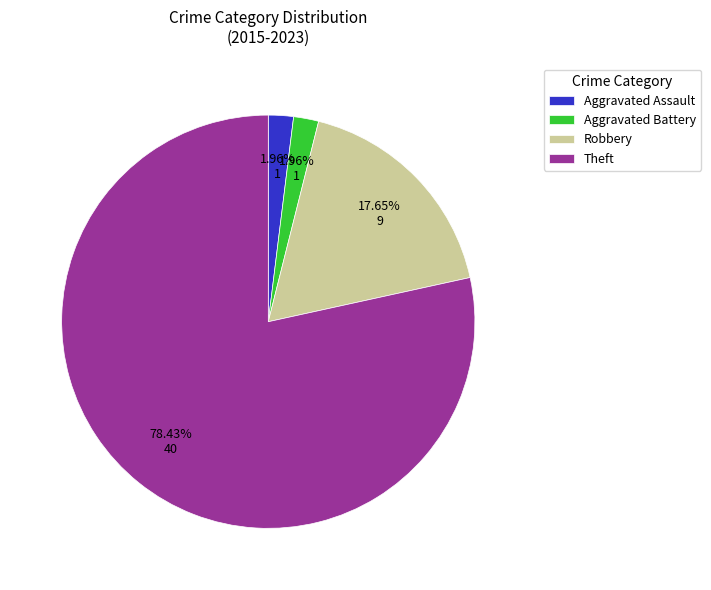

Is there any slice that represents more than half of the pie?

Yes